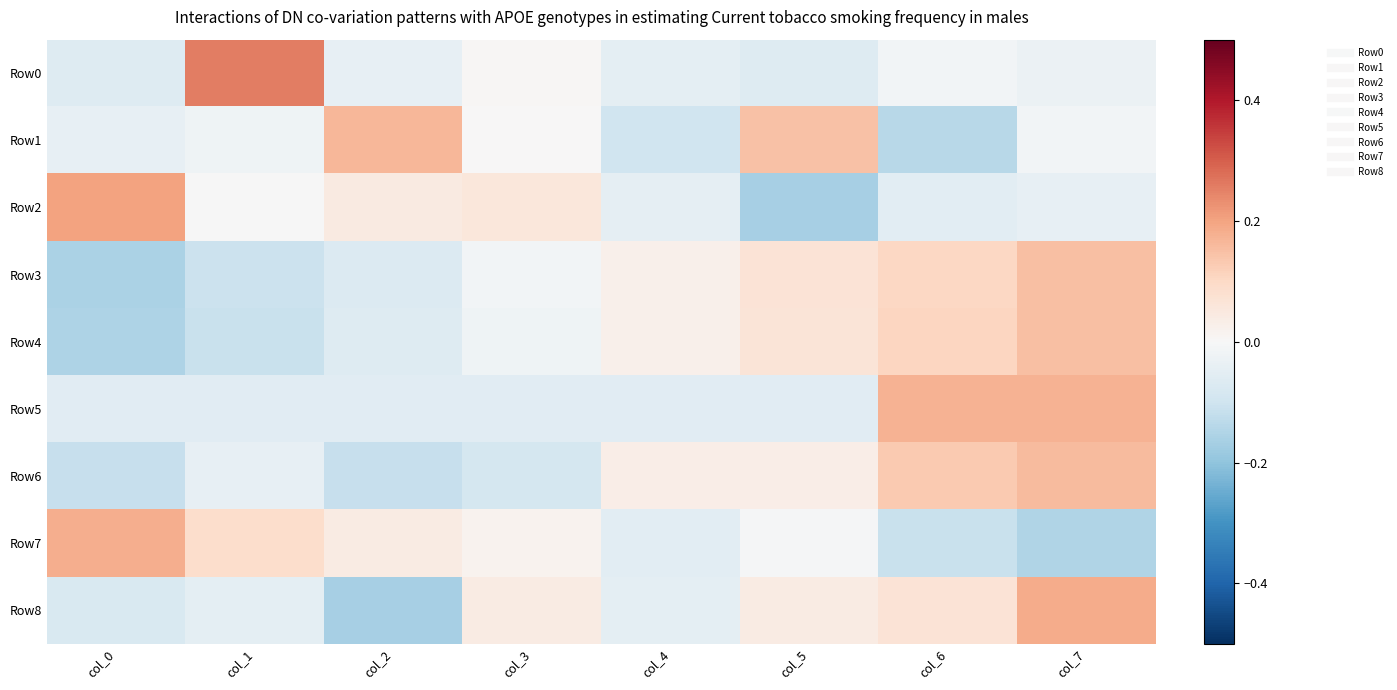

Rank the series by their maximum value, from highest to lowest.

Row0, Row2, Row8, Row7, Row5, Row1, Row6, Row3, Row4